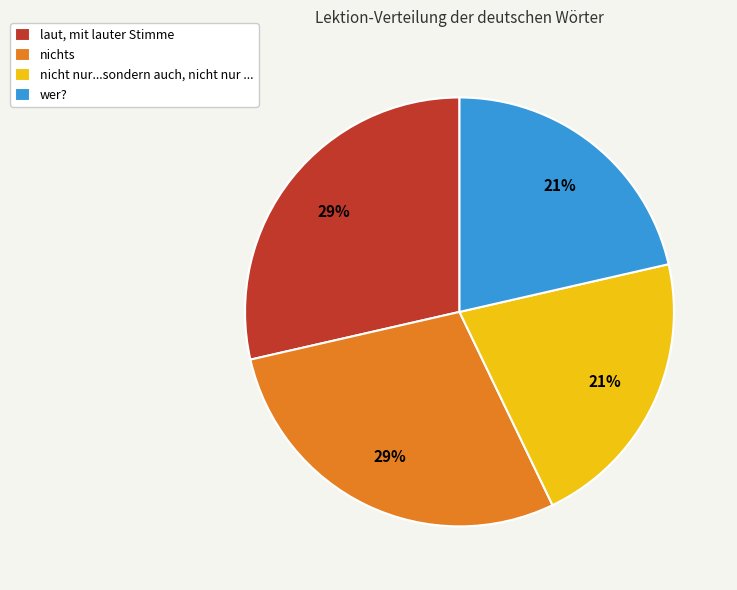

Does any single category account for the majority?

No